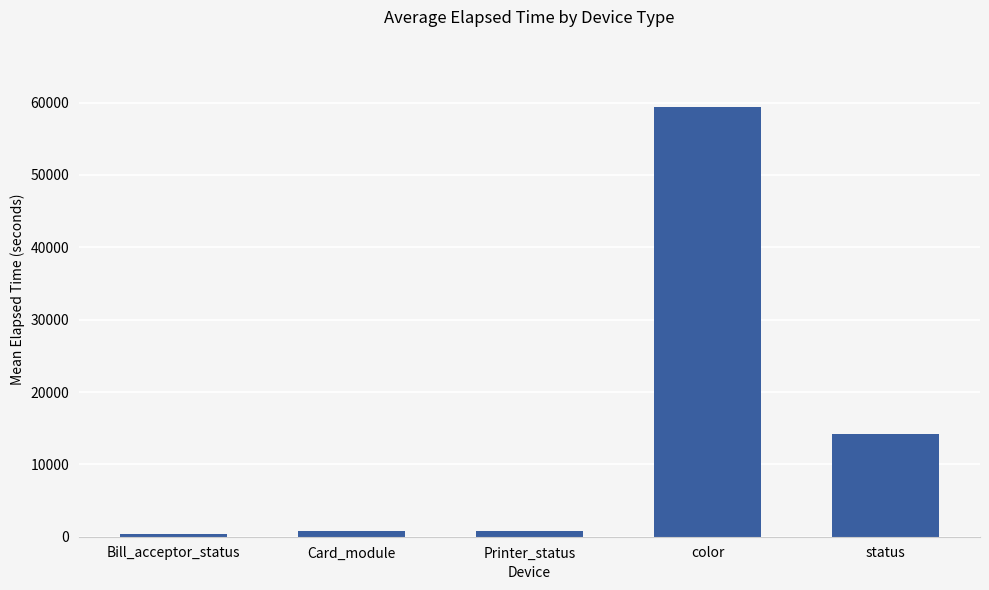

What is the sum of all values?

75488.3